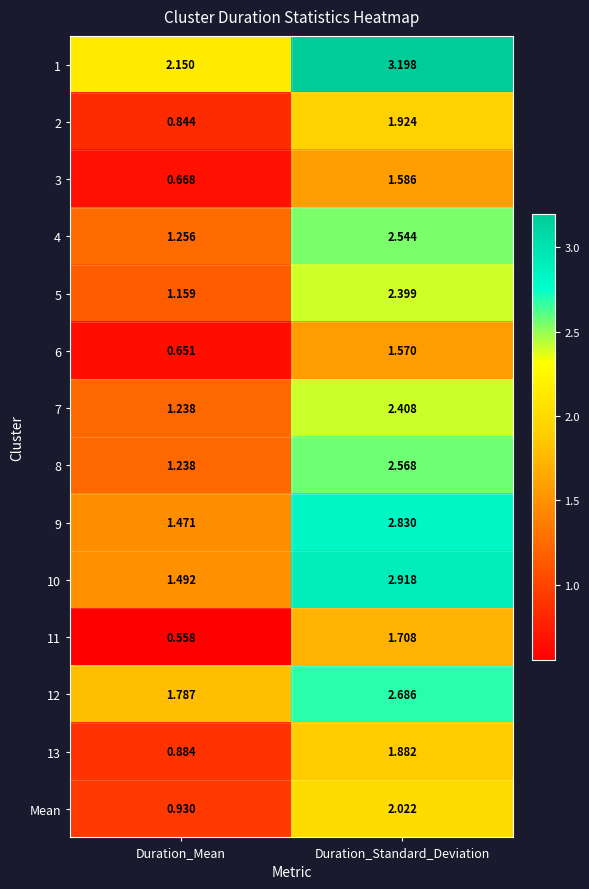

What is the maximum value shown in the chart?

3.2